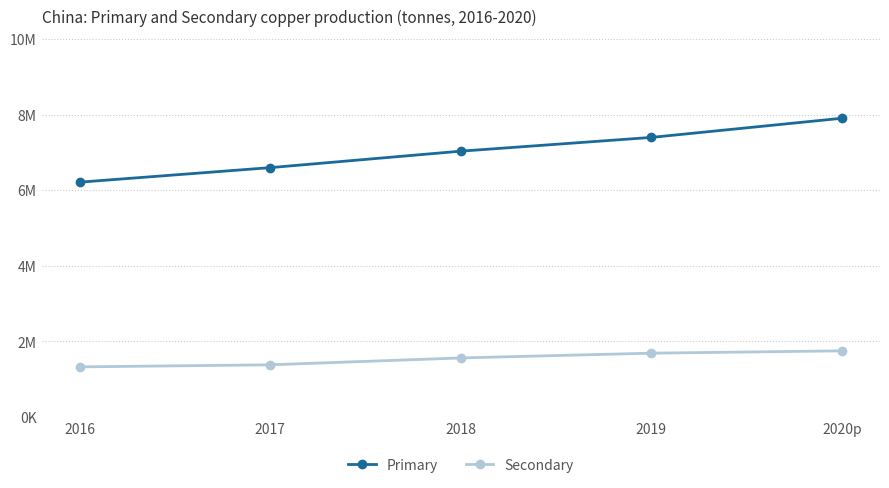

True or false: Primary and Secondary cross at least once.

False